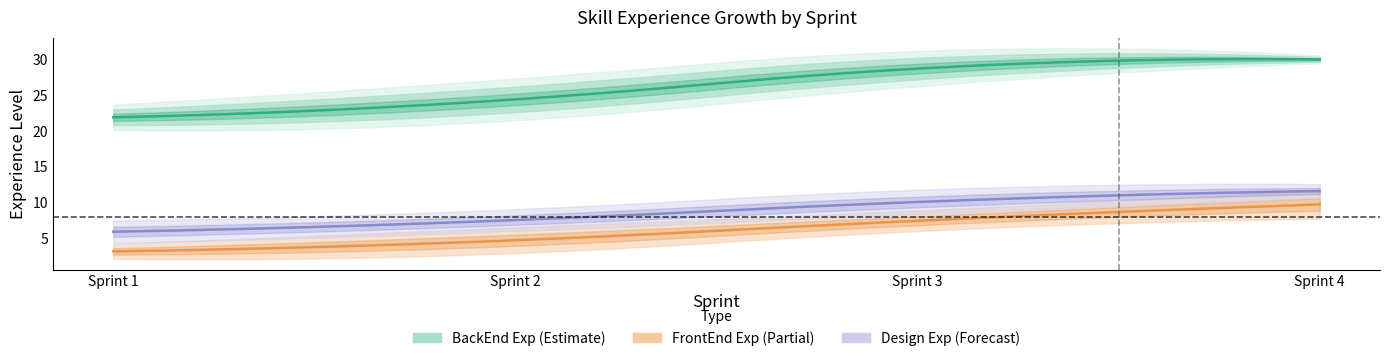

Which series has the largest range (max minus min)?

BackEnd Exp